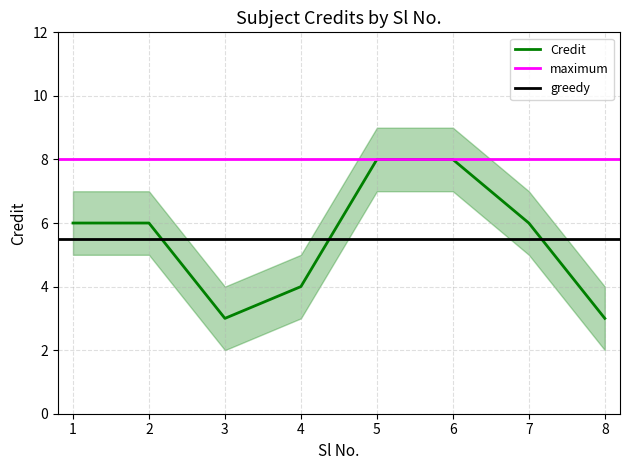

Where is the data nearest to the value 5?

1